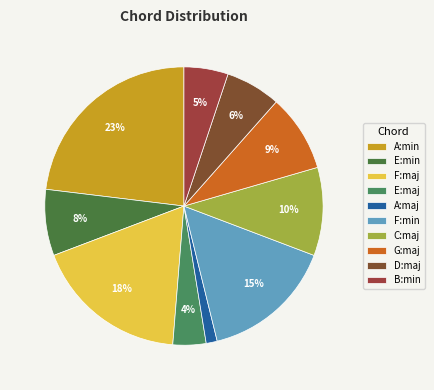

Which slice is the smallest?

A:maj